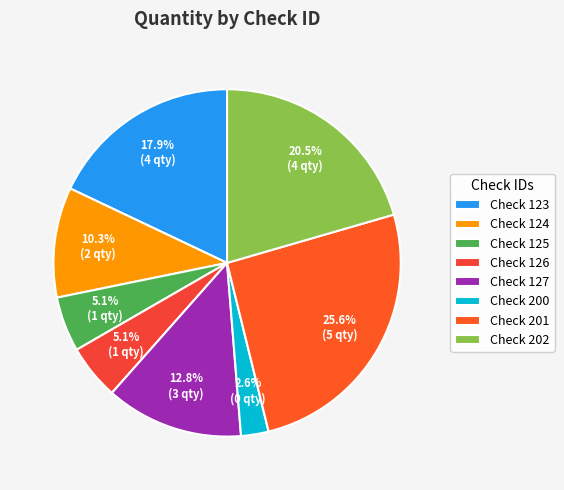

To the nearest percent, what is the average slice percentage?

12%